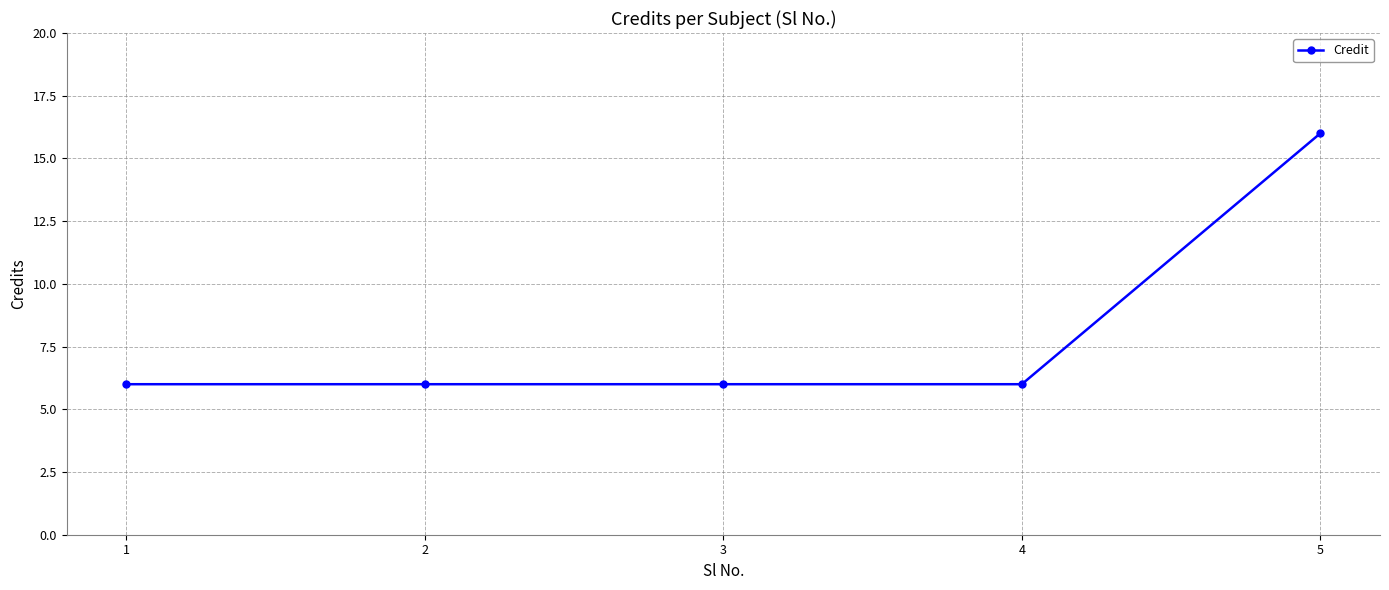

What is the sum of the values at 2 and 3?

12